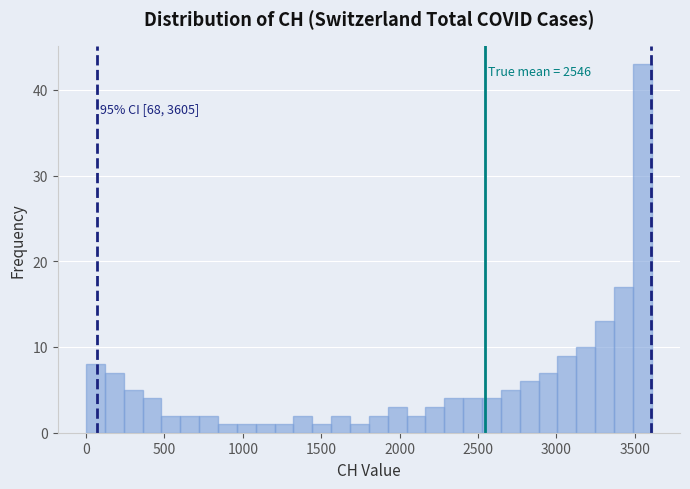

Read against the x-axis, roughly where is the centre of the tallest bar?

3550